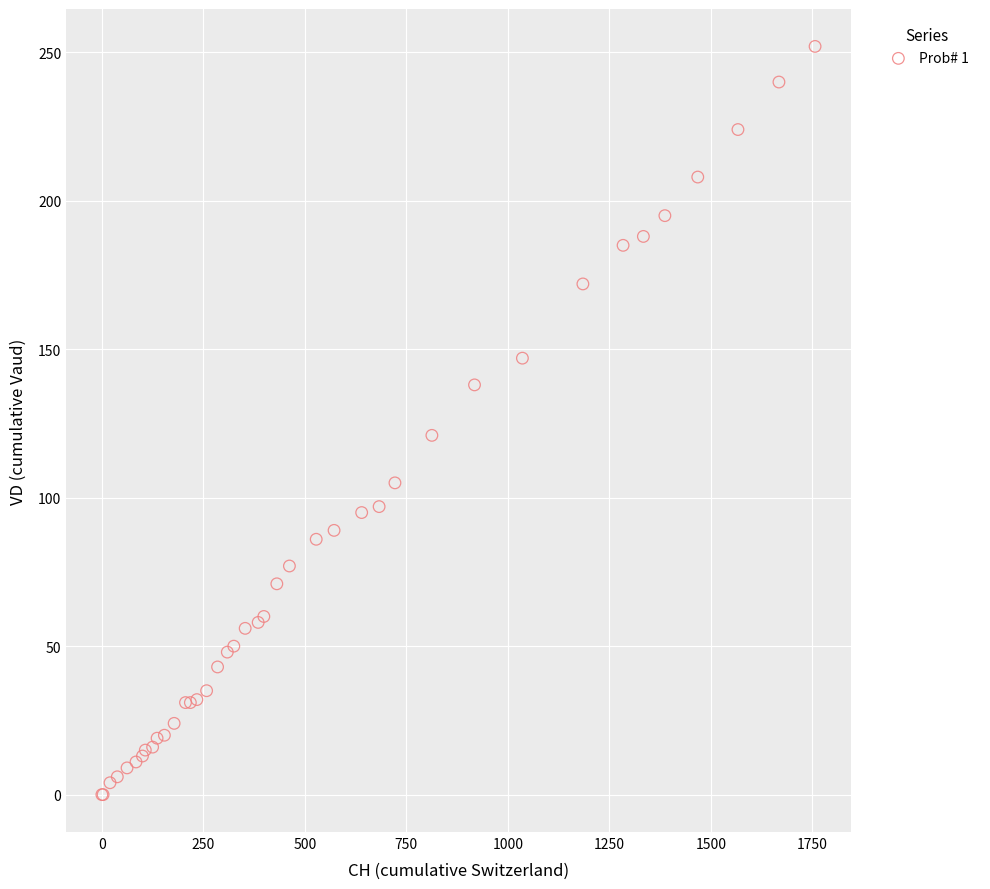

What Y value in the scatter plot is closest to 126?

121